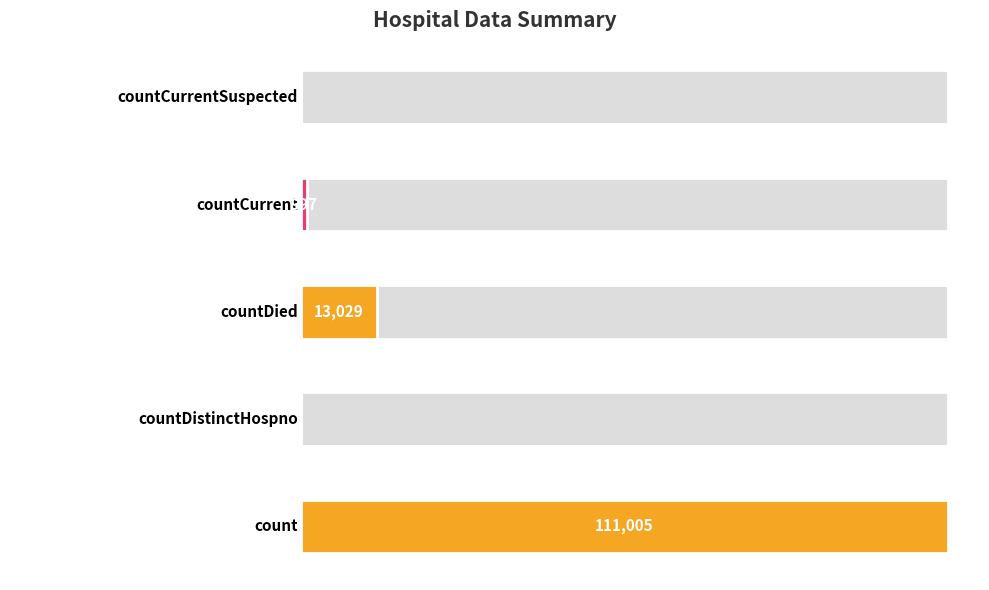

How many data points are less than 997?

2